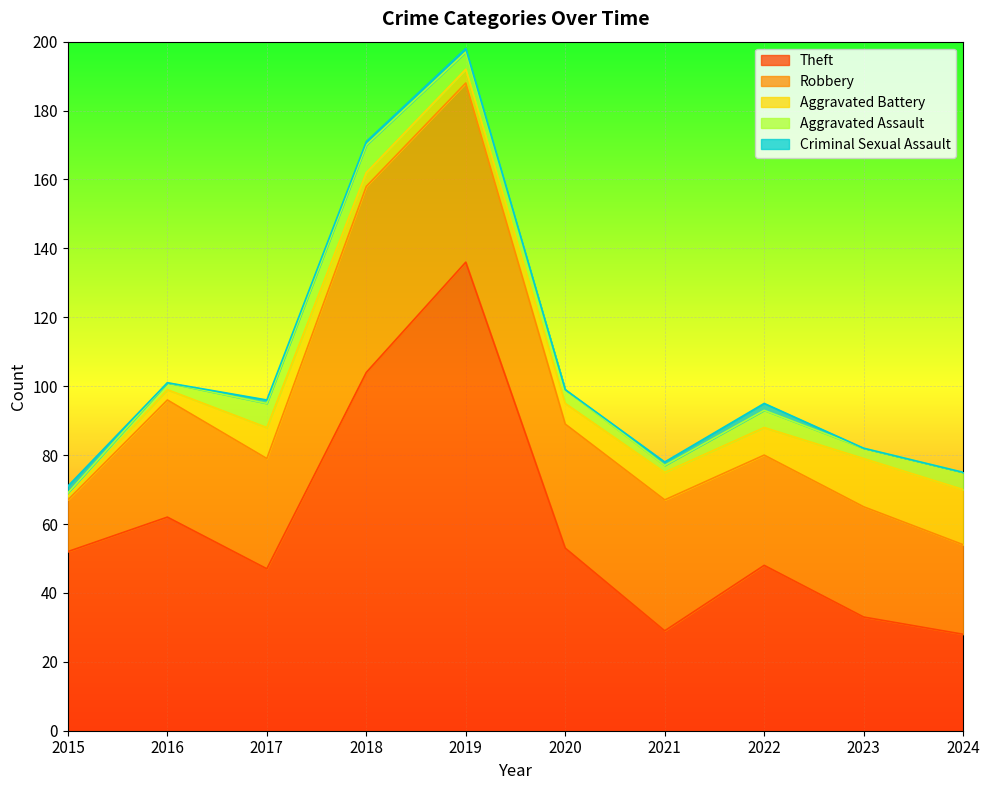

Is it true that Robbery equals 34 at 2016?

True